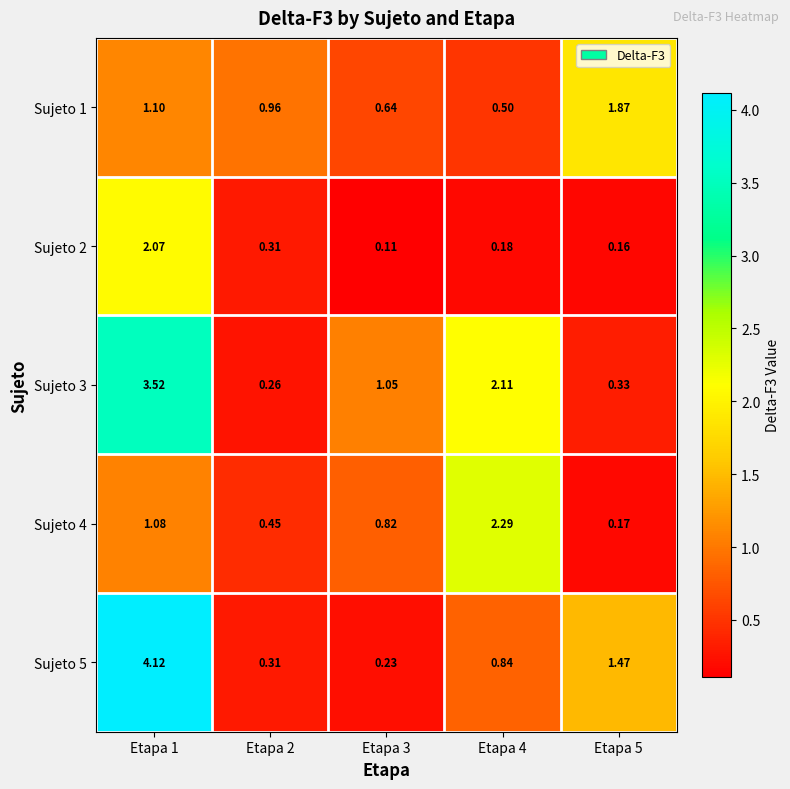

What is the spread (max minus min) of values at Etapa 3?

0.9